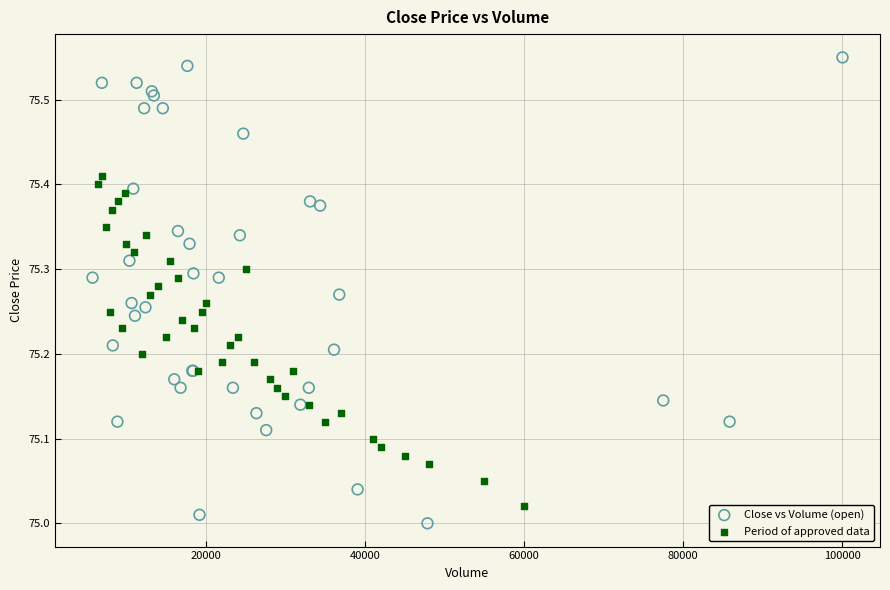

Which series reaches the maximum Y coordinate?

Close vs Volume (open)